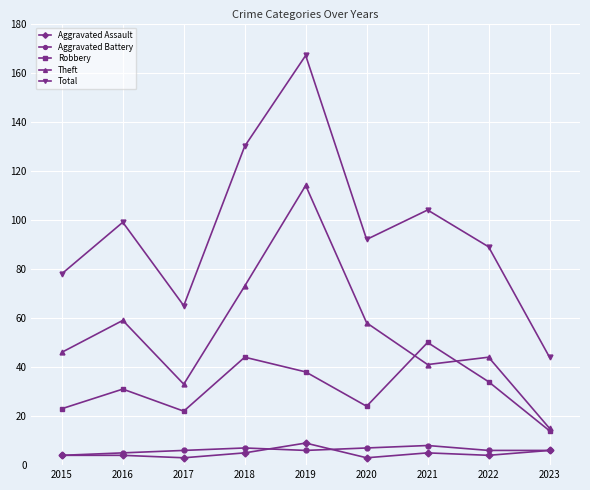

What is the greatest value displayed?

167